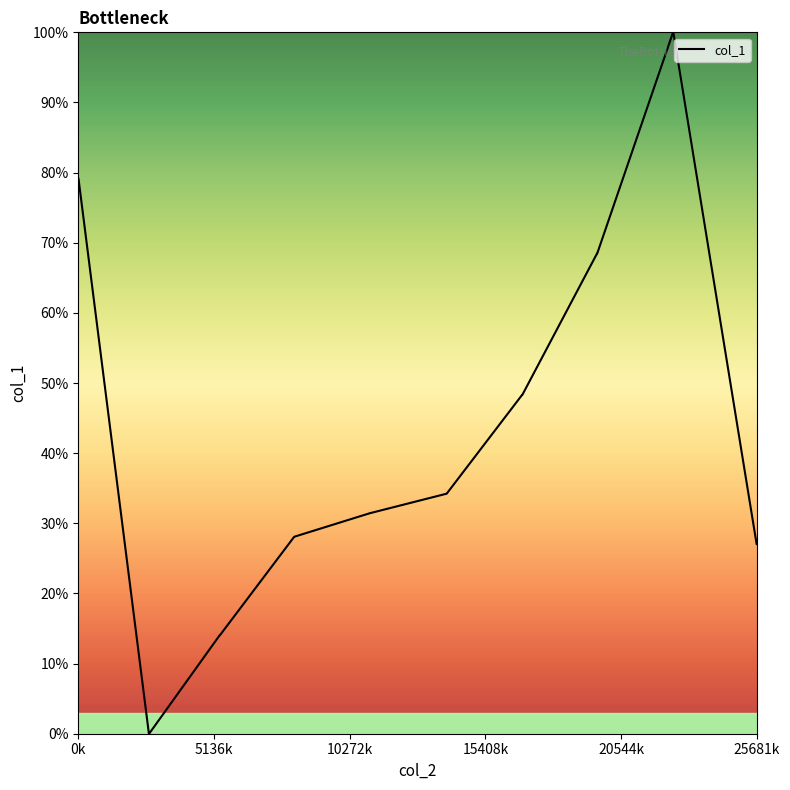

What is the difference between the maximum and minimum values?

100.0